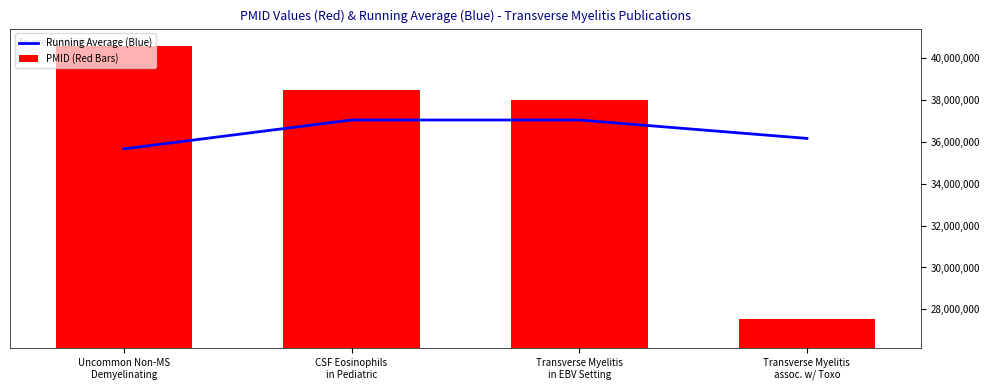

At how many categories does at least one series exceed 32532495?

4